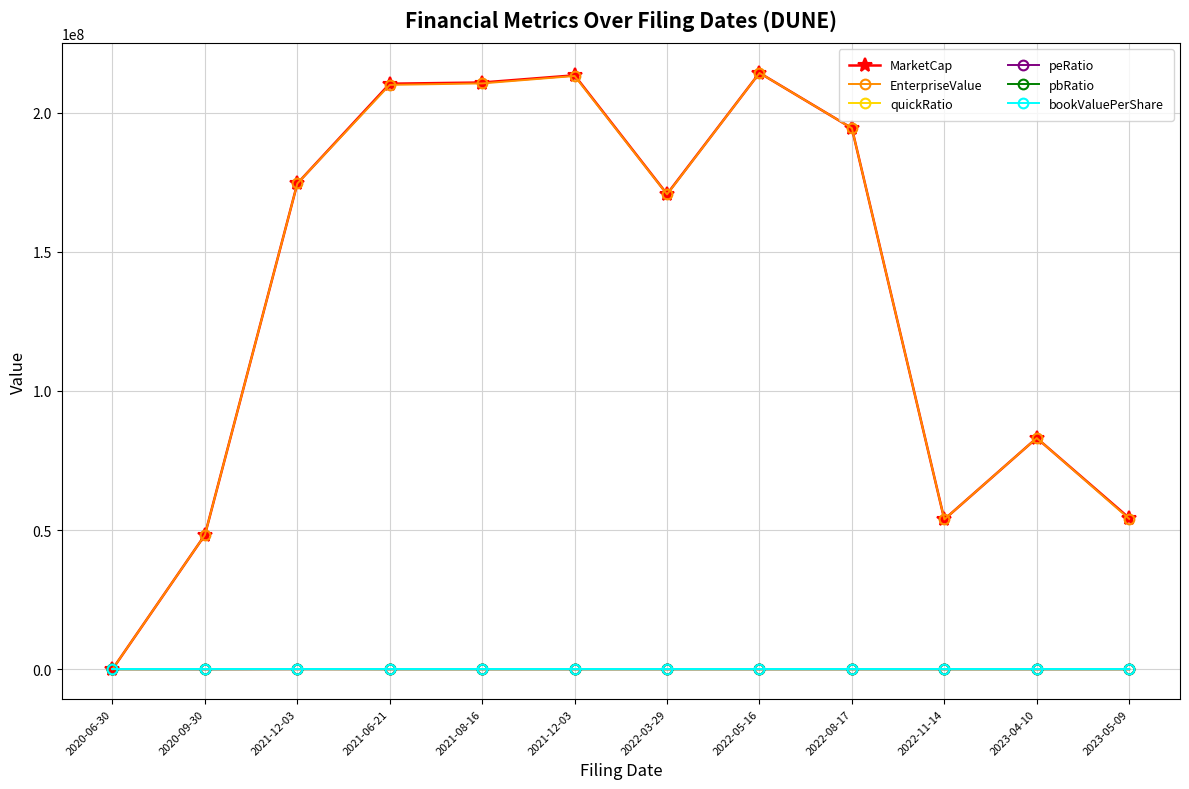

What is the sum of all bookValuePerShare values?

33.3